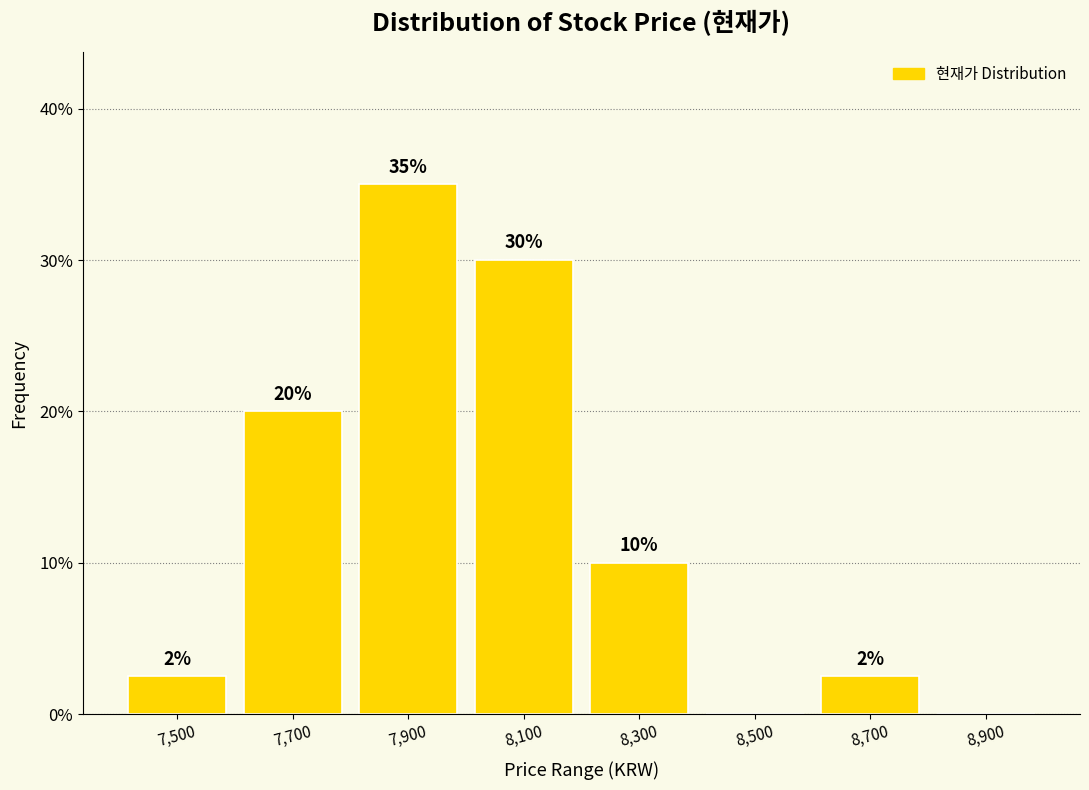

Over which range of the x-axis is the bar tallest?

7800 to 8000